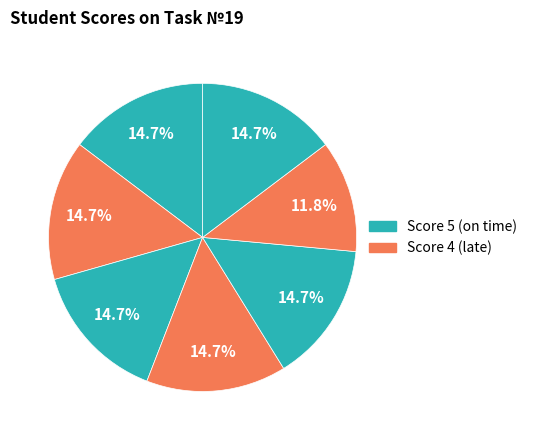

How many segments does this pie chart have?

7